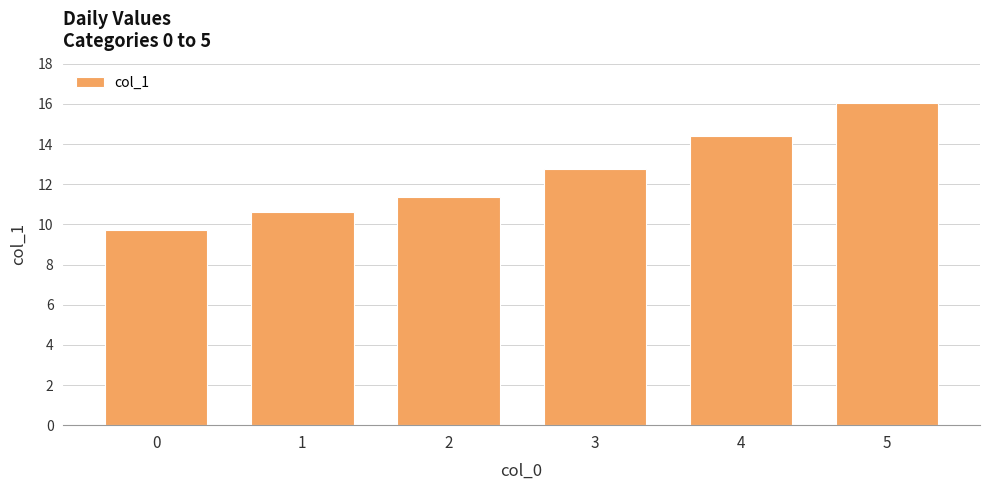

Count the number of values greater than 12.

3